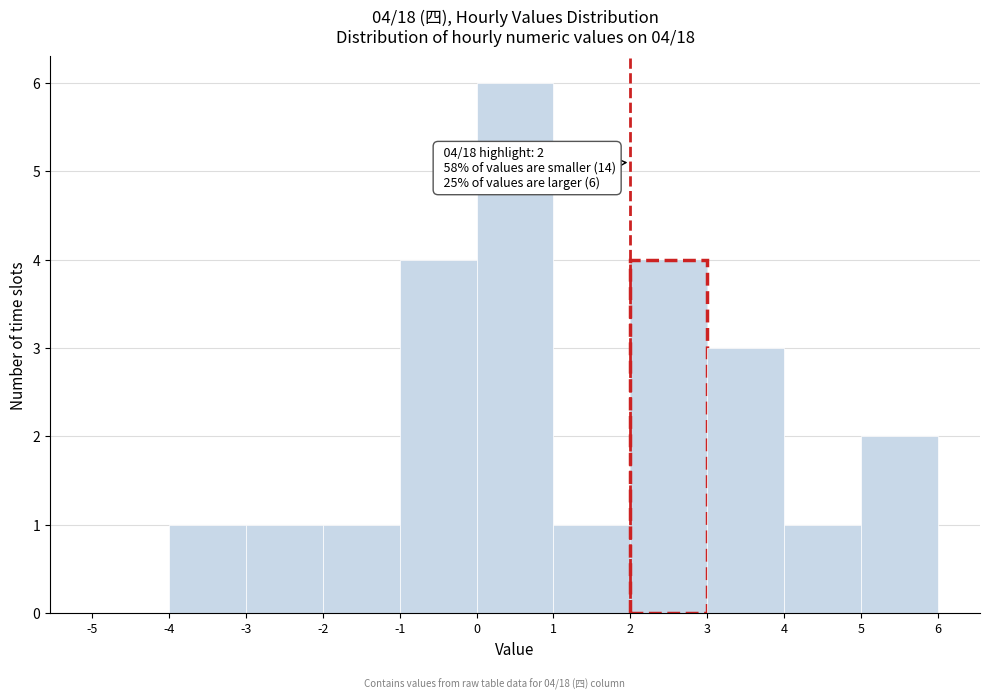

Which range on the x-axis has the tallest bar?

0 to 1